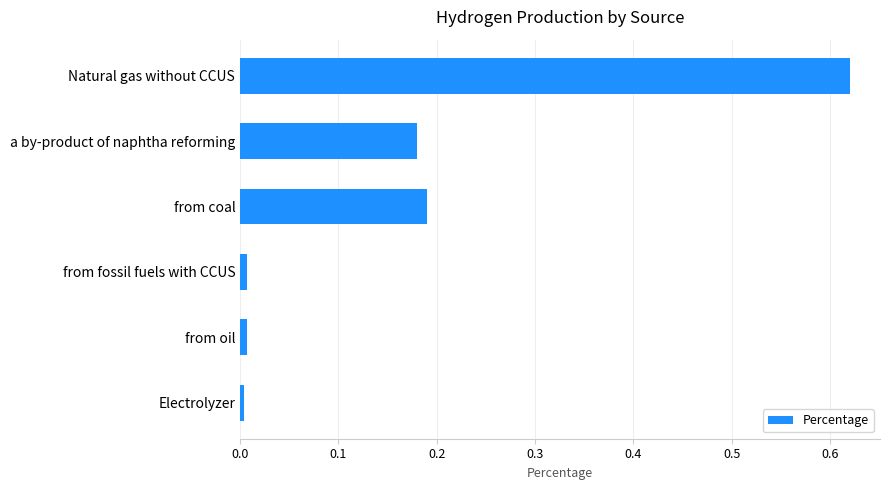

Between Electrolyzer and a by-product of naphtha reforming, which is larger?

a by-product of naphtha reforming